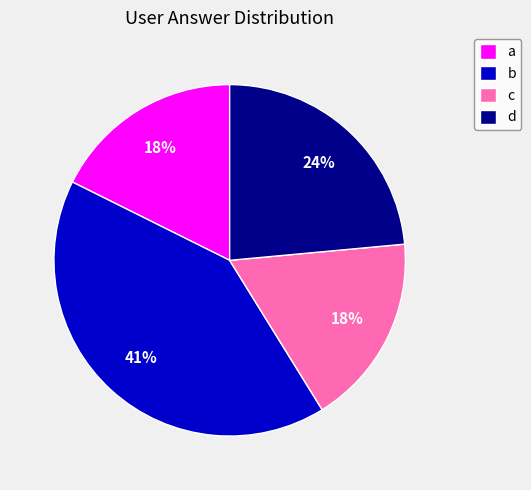

Approximately how many times larger is the value at d compared to c?

1.3